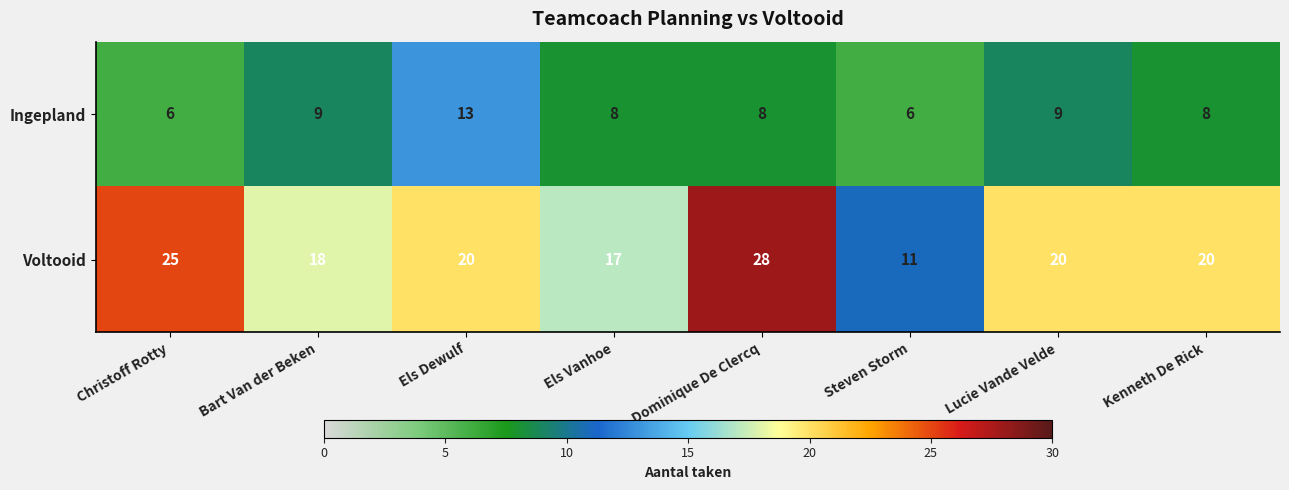

How many Ingepland values are between 8 and 9?

5